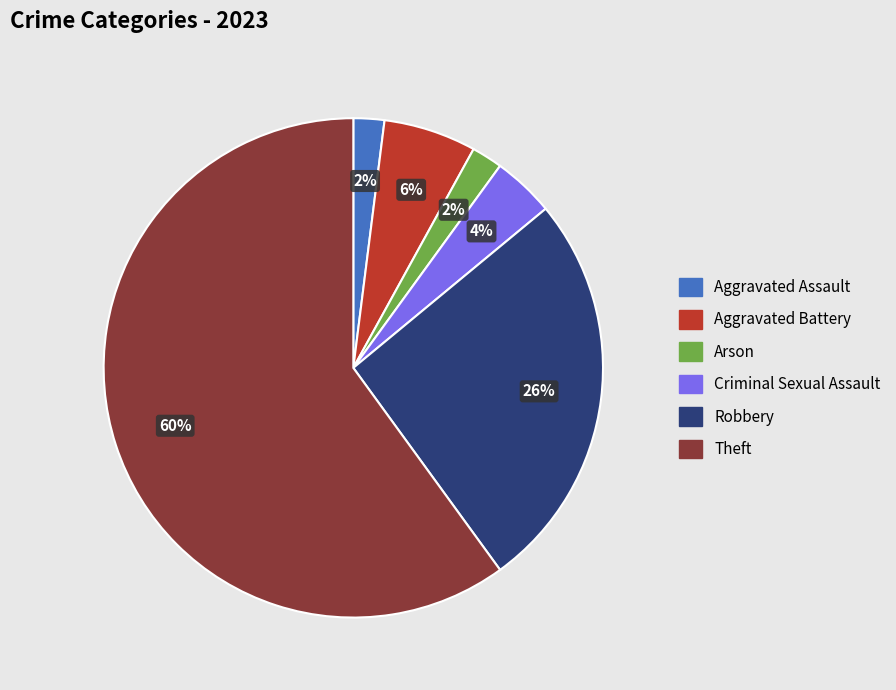

What is the largest slice in the pie chart?

Theft